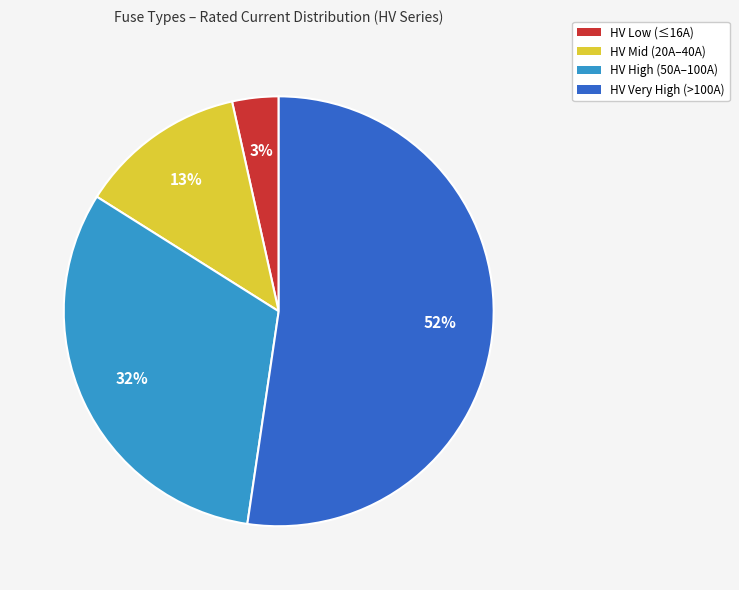

Which has a higher value, HV Very High (>100A) or HV Mid (20A–40A)?

HV Very High (>100A)